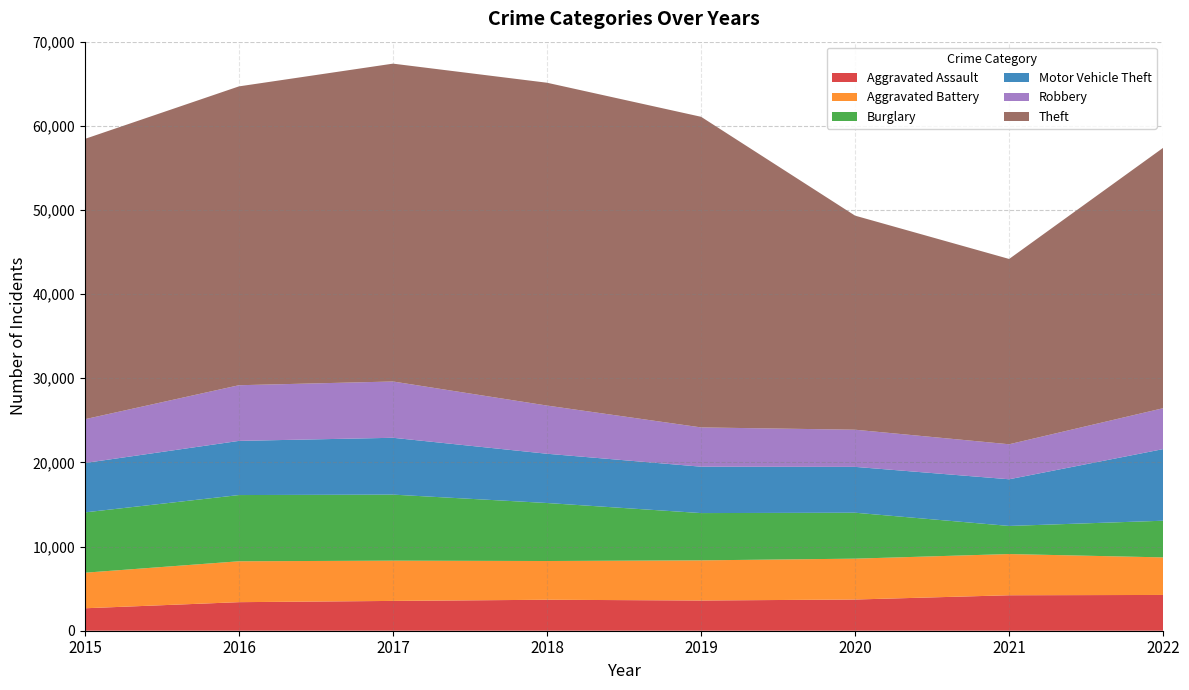

Reading left to right, list all the values displayed in this chart.

Aggravated Assault: 2015=2668	2016=3394	2017=3542	2018=3680	2019=3592	2020=3708	2021=4215	2022=4251
Aggravated Battery: 2015=4226	2016=4859	2017=4783	2018=4604	2019=4770	2020=4856	2021=4898	2022=4463
Burglary: 2015=7168	2016=7869	2017=7849	2018=6893	2019=5618	2020=5459	2021=3338	2022=4358
Motor Vehicle Theft: 2015=5870	2016=6437	2017=6754	2018=5853	2019=5513	2020=5448	2021=5547	2022=8512
Robbery: 2015=5202	2016=6614	2017=6689	2018=5726	2019=4667	2020=4415	2021=4160	2022=4861
Theft: 2015=33312	2016=35513	2017=37772	2018=38364	2019=36913	2020=25438	2021=22020	2022=30944